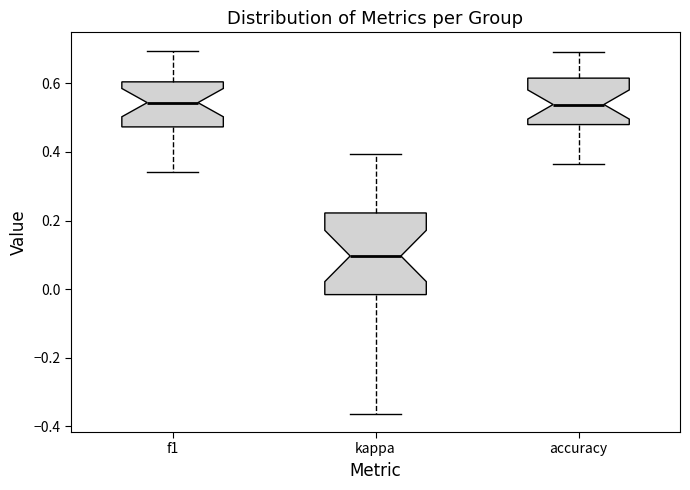

Reading left to right, read every box against the y-axis: the position of its median line, the range the box covers, and the ends of its whiskers. The values are not printed on the chart, so give them approximately, as read against the axis.

f1: median 0.54, box 0.48 to 0.60, whiskers 0.34 to 0.70
kappa: median 0.10, box -0.02 to 0.22, whiskers -0.36 to 0.40
accuracy: median 0.54, box 0.48 to 0.62, whiskers 0.36 to 0.70